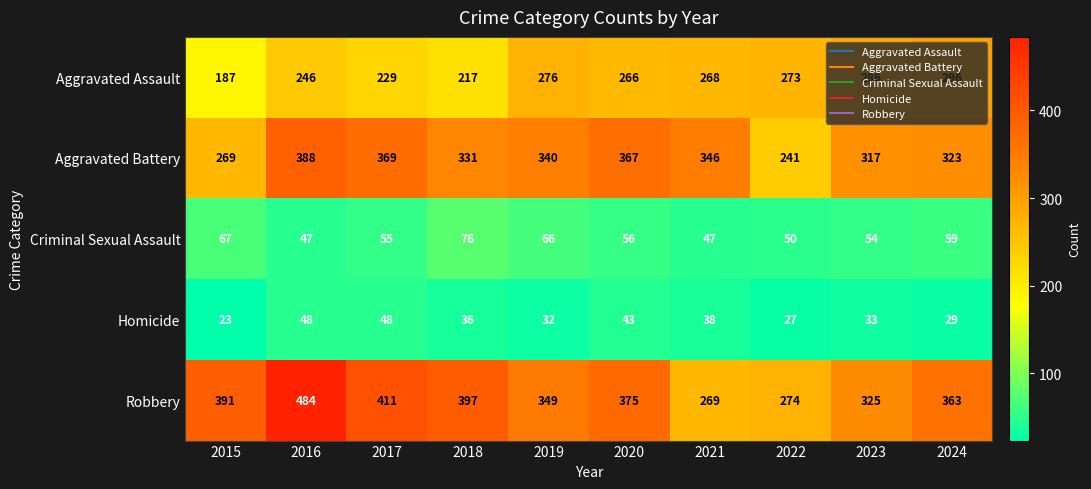

What is the sum of the Homicide values at 2021 and 2022?

65